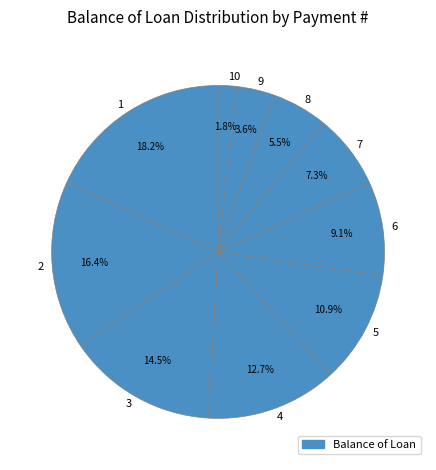

To the nearest percent, what is the average slice percentage?

10%